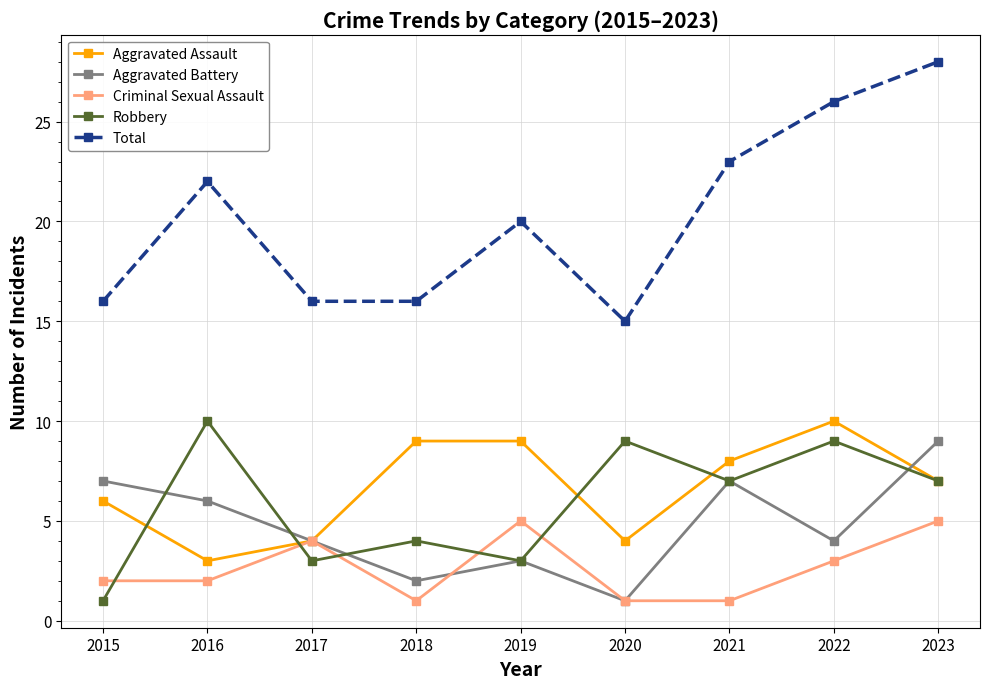

Reading right to left, what are all the values shown in this chart?

Aggravated Assault: 7	10	8	4	9	9	4	3	6
Aggravated Battery: 9	4	7	1	3	2	4	6	7
Criminal Sexual Assault: 5	3	1	1	5	1	4	2	2
Robbery: 7	9	7	9	3	4	3	10	1
Total: 28	26	23	15	20	16	16	22	16